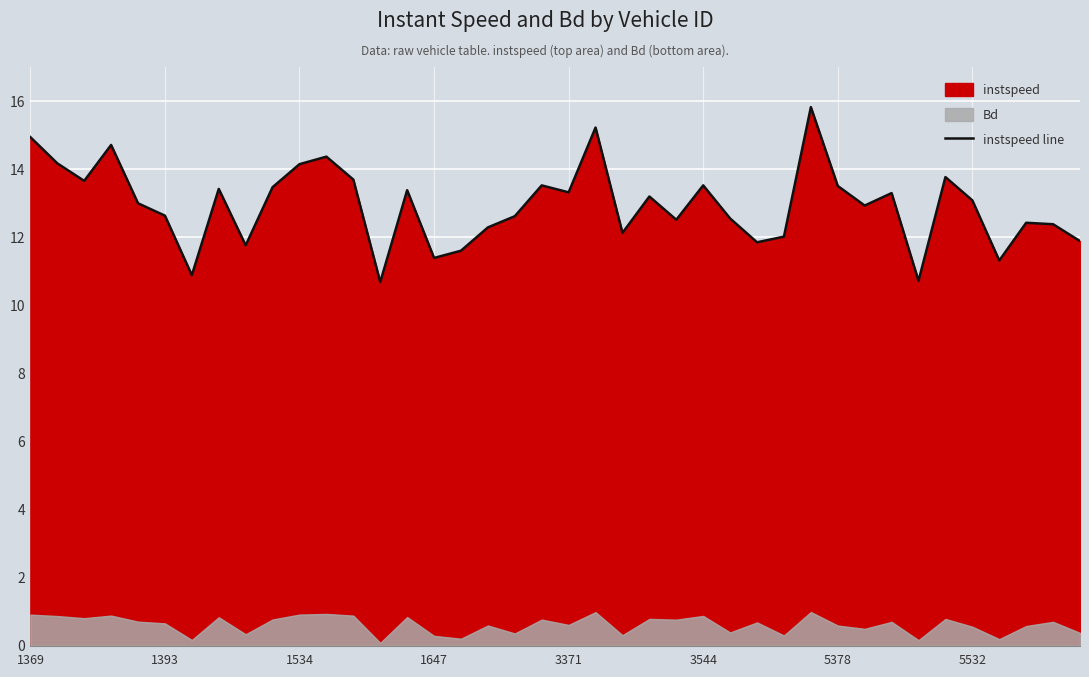

At which category does the chart reach its peak across all series?

29